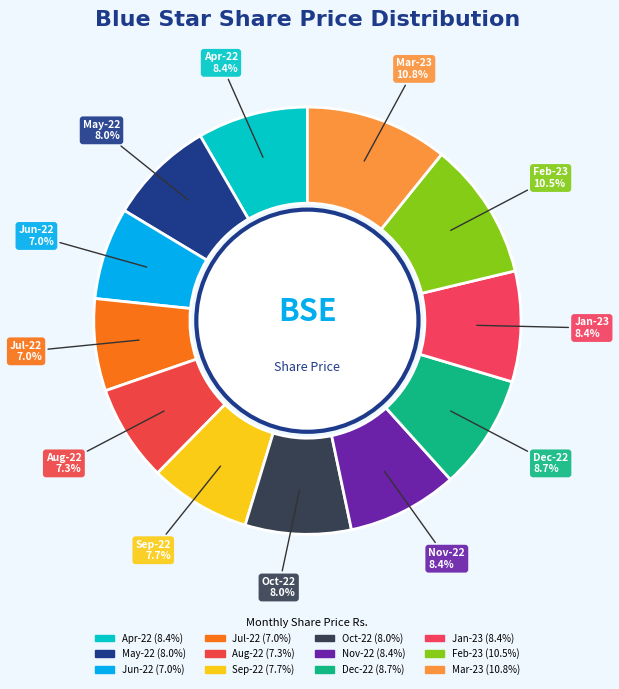

How many segments does this pie chart have?

12